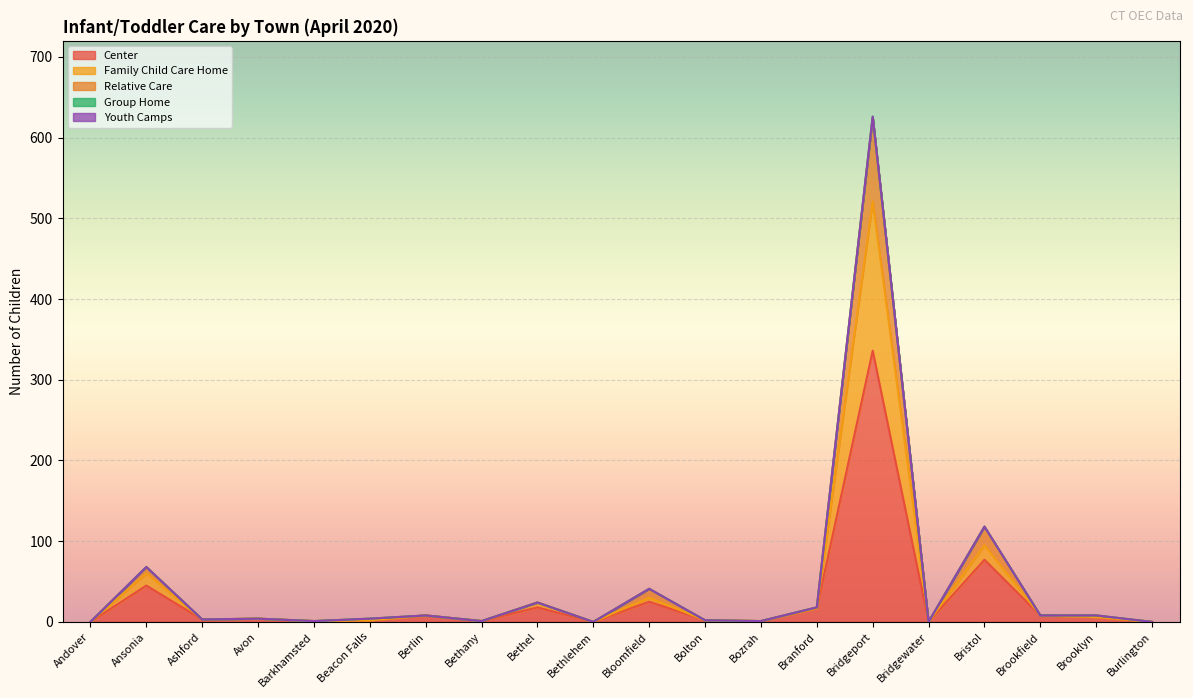

True or false: Relative Care and Family Child Care Home intersect in this chart.

False